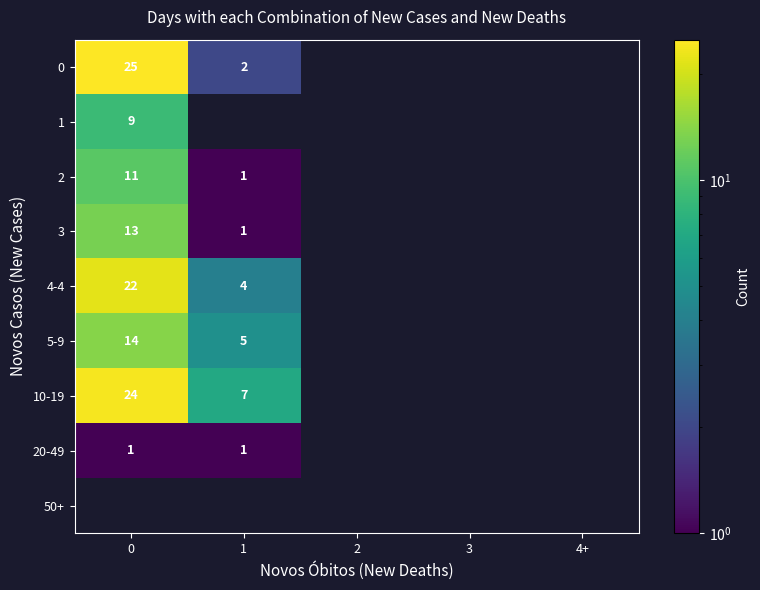

The value of 2 at 0 is 4. True or false?

False